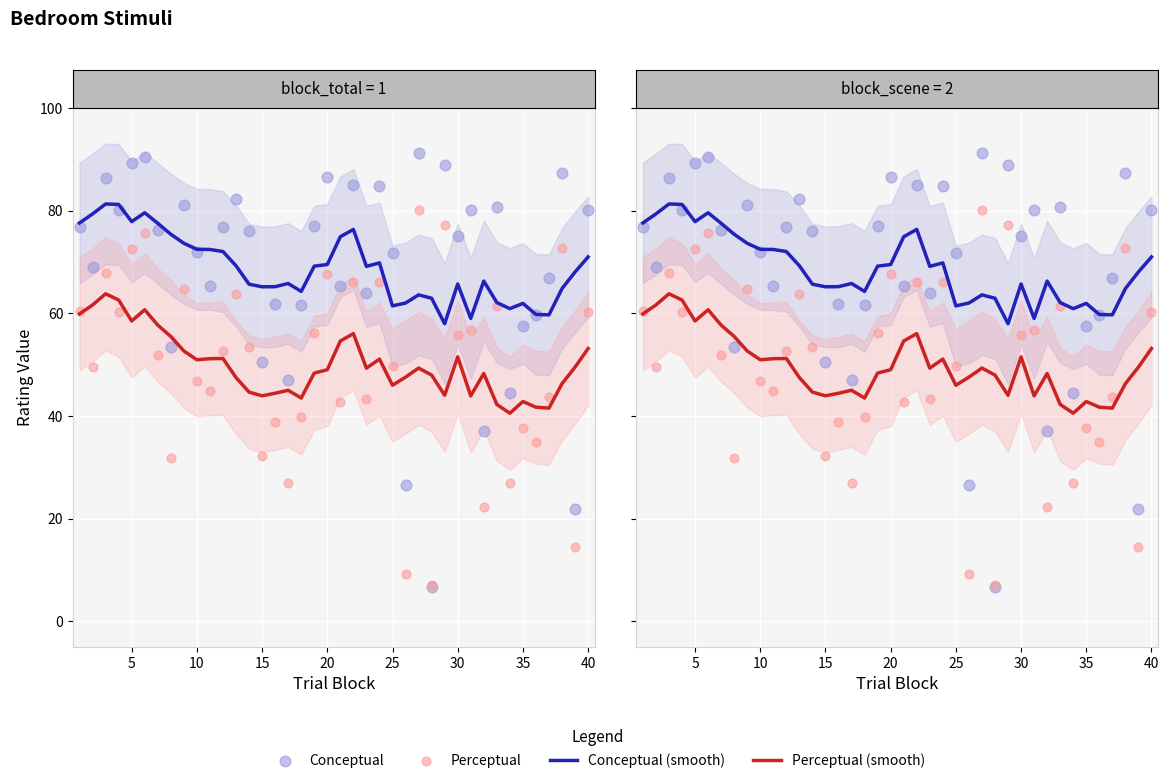

Which series contains the highest Y value?

Conceptual